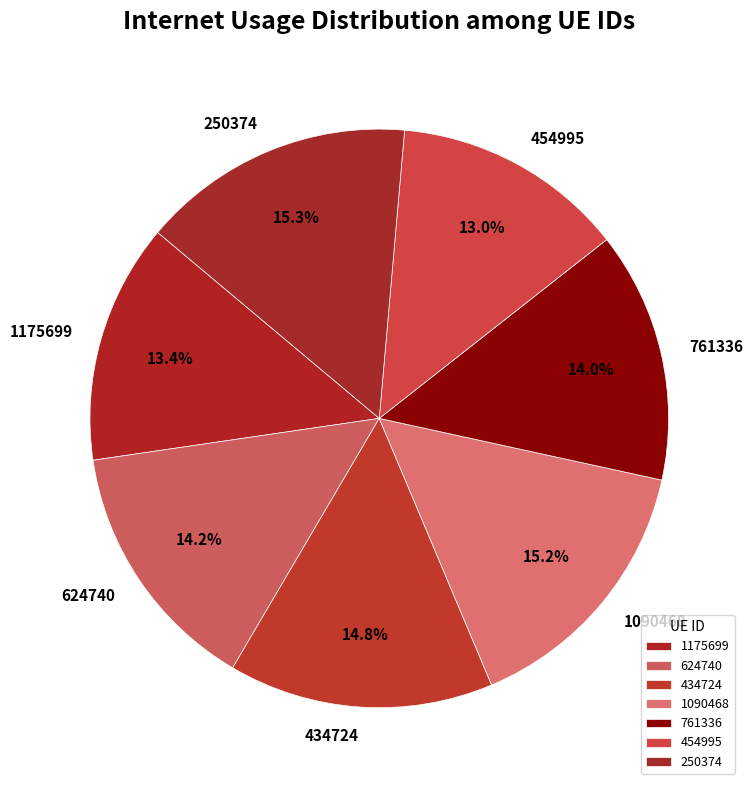

To the nearest percent, what is the average slice percentage?

14%